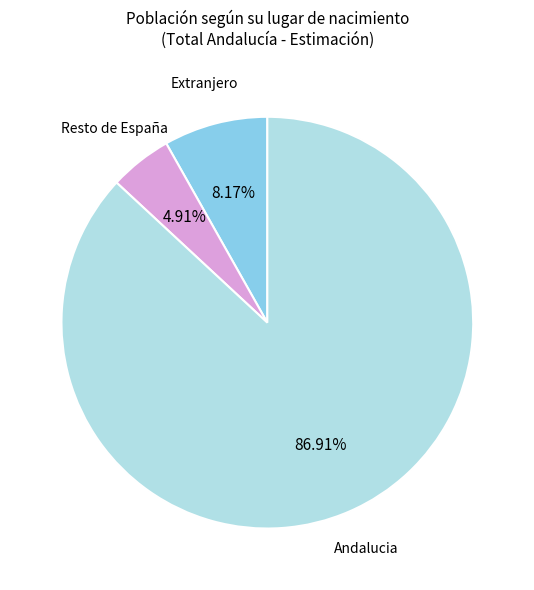

Is there a majority slice in this chart?

Yes